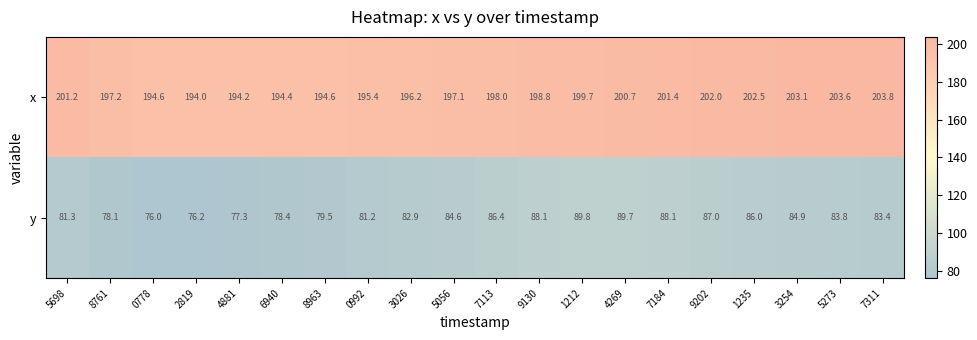

Which label corresponds to the smallest value in the chart?

0778